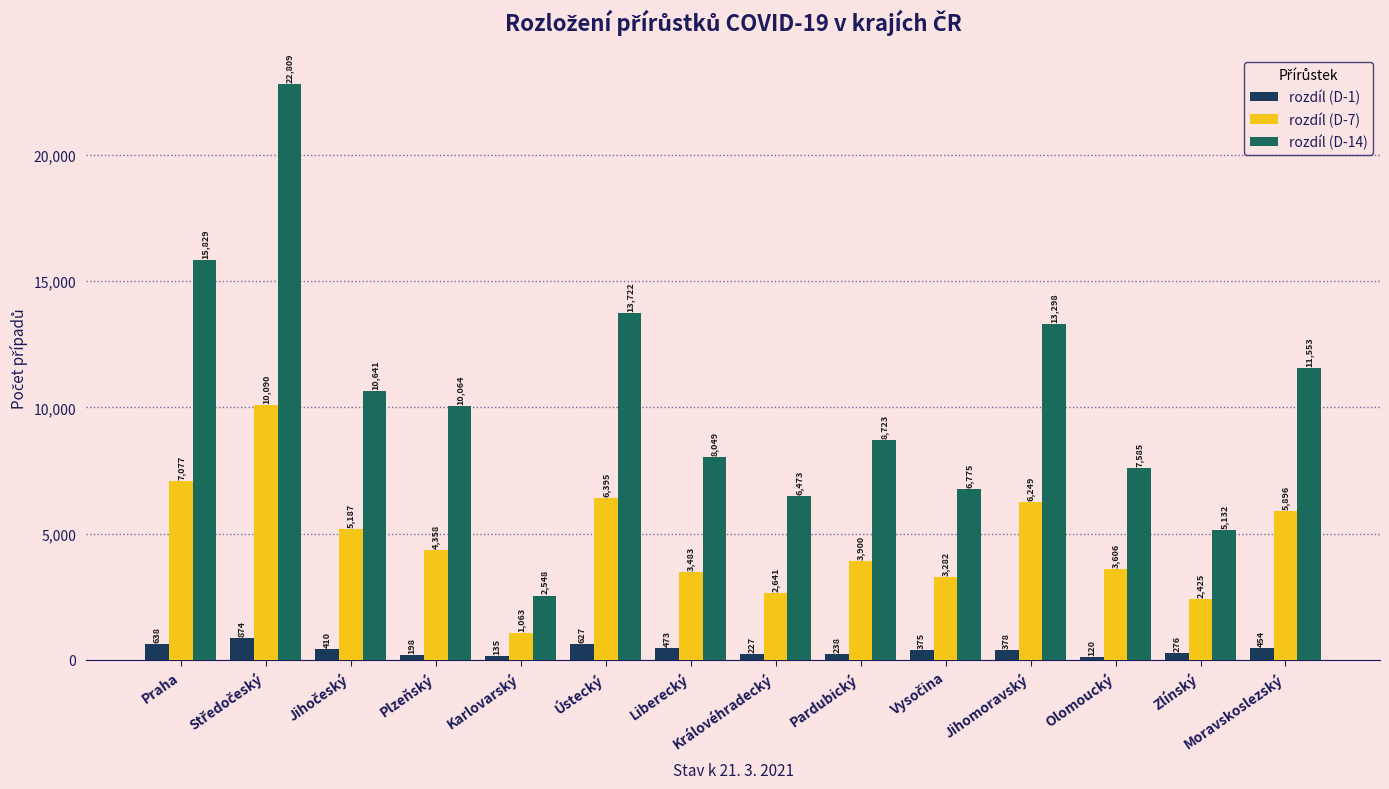

How many bars are there in total?

42